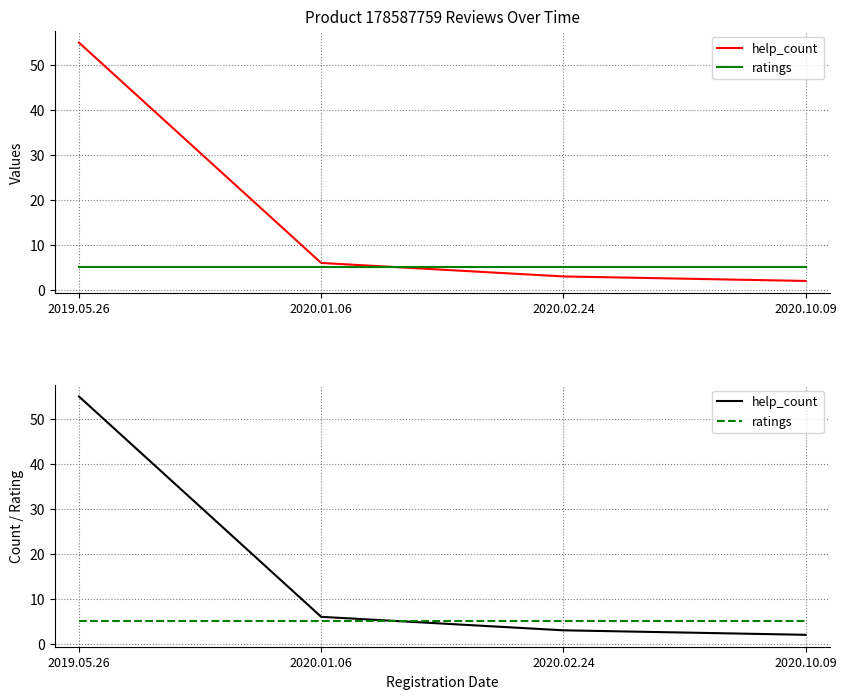

What is the average value of the ratings series?

5